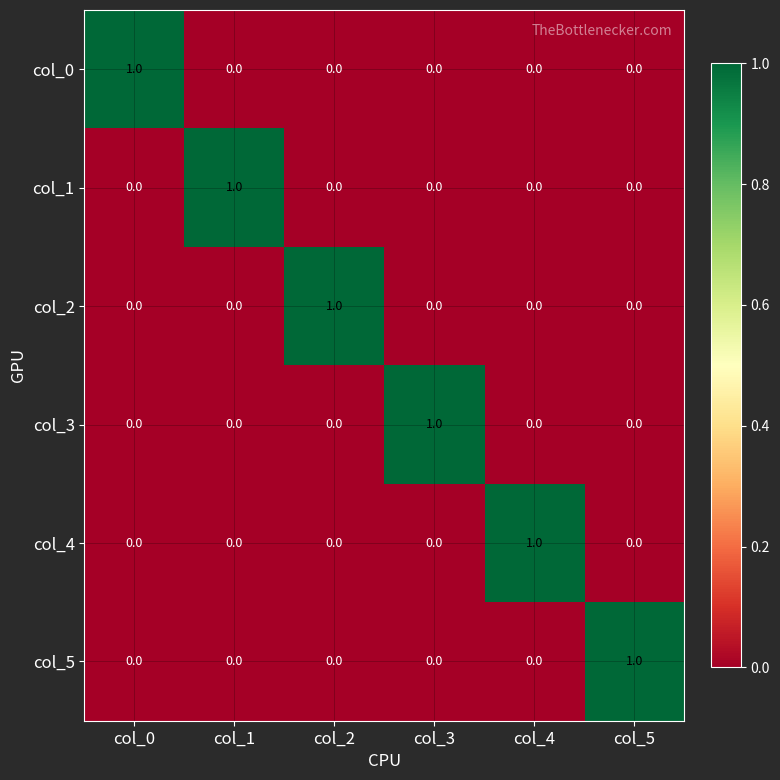

Count the col_4 values in the range 0 to 1.

6